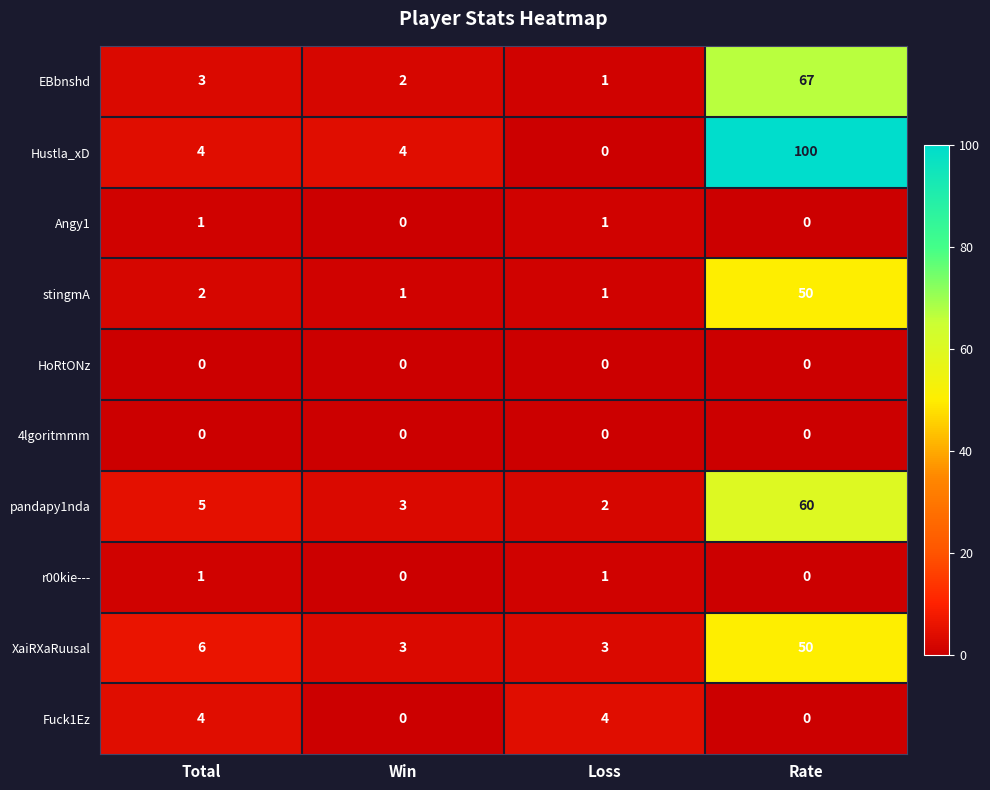

Which series has the largest total across all categories?

Hustla_xD